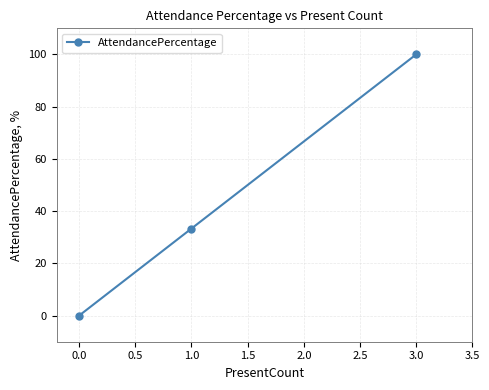

Rank the categories by value from lowest to highest.

0.0, 1.0, 3.0